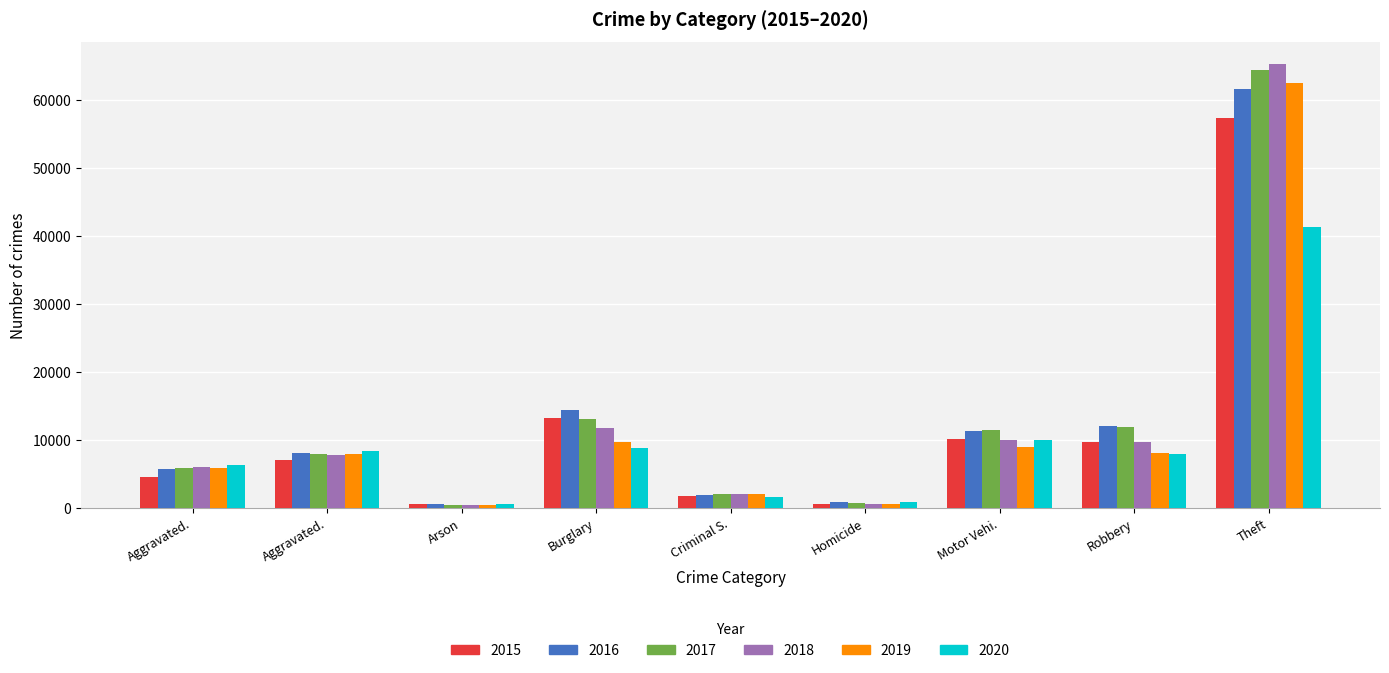

How many categories are shown in the chart?

9